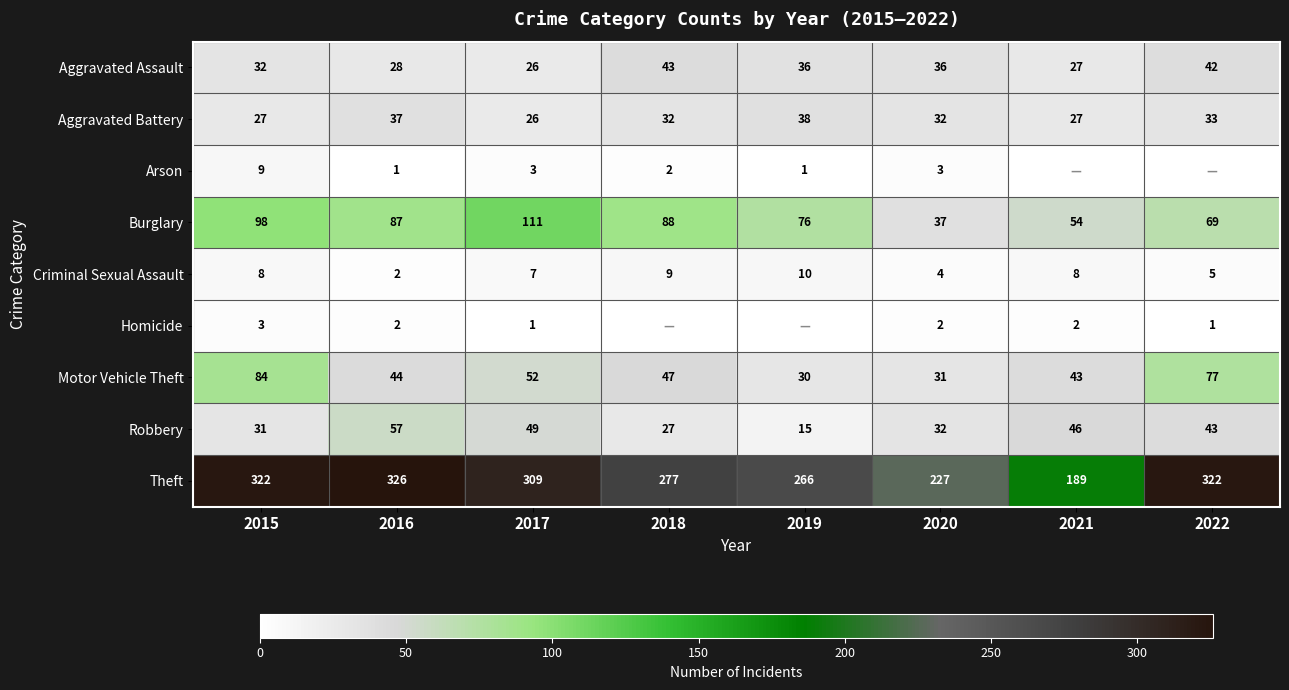

Between 2016 and 2020, which series saw the biggest shift?

Theft